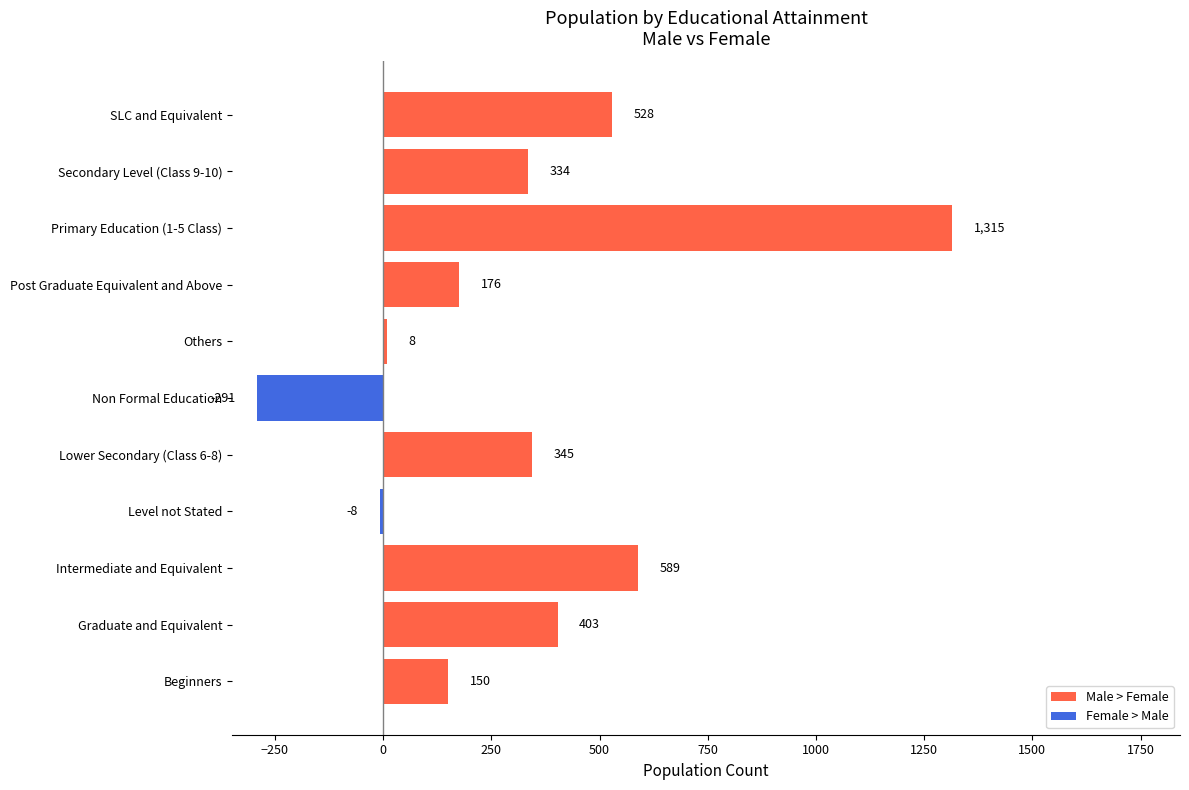

Is it true that the value at Lower Secondary (Class 6-8) is 345?

True